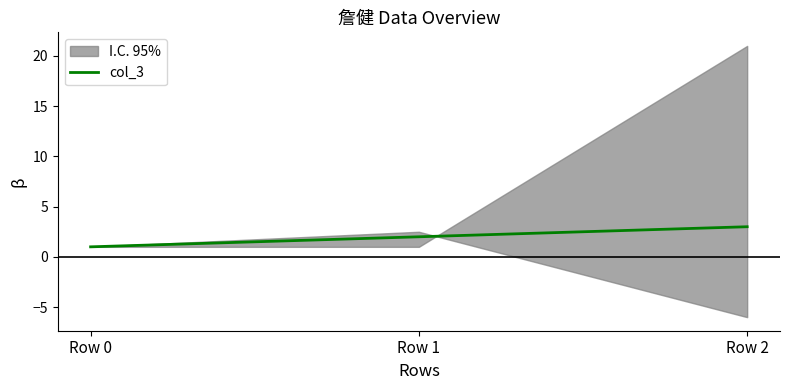

What is the value of the 1st point from the left?

1